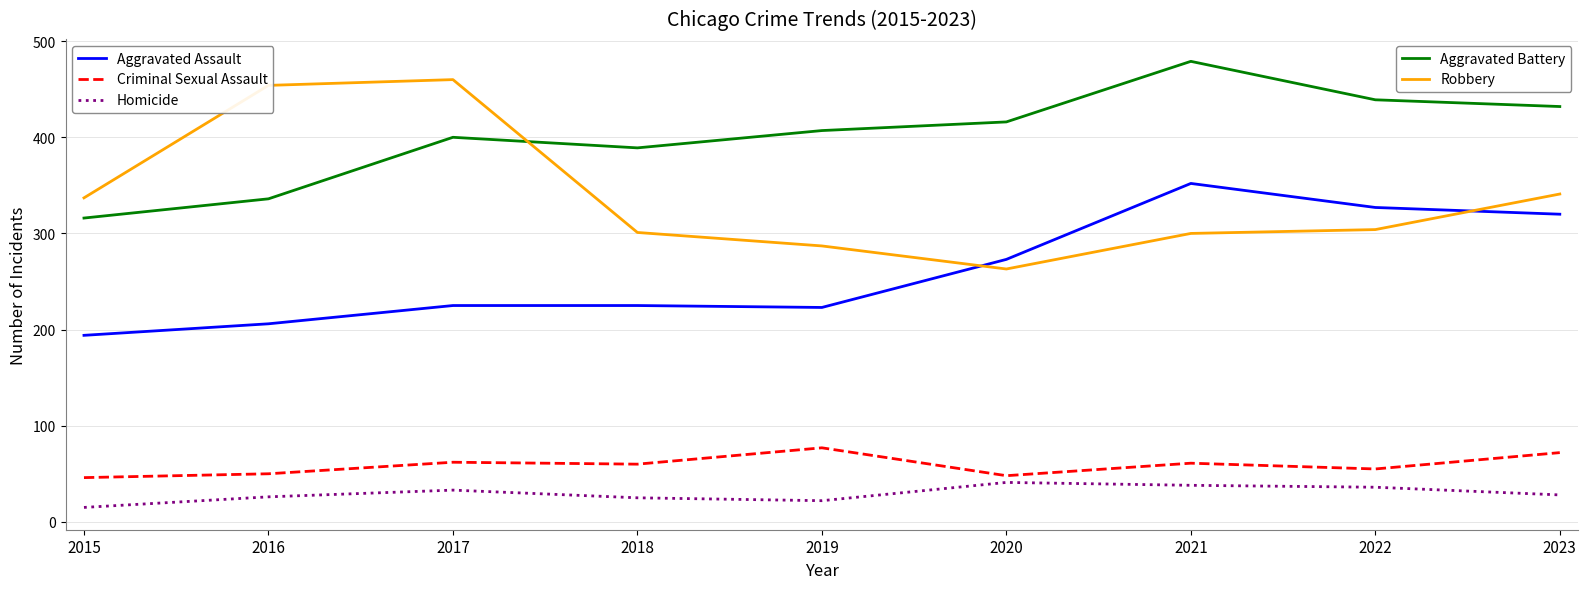

What is the minimum value shown in the chart?

15